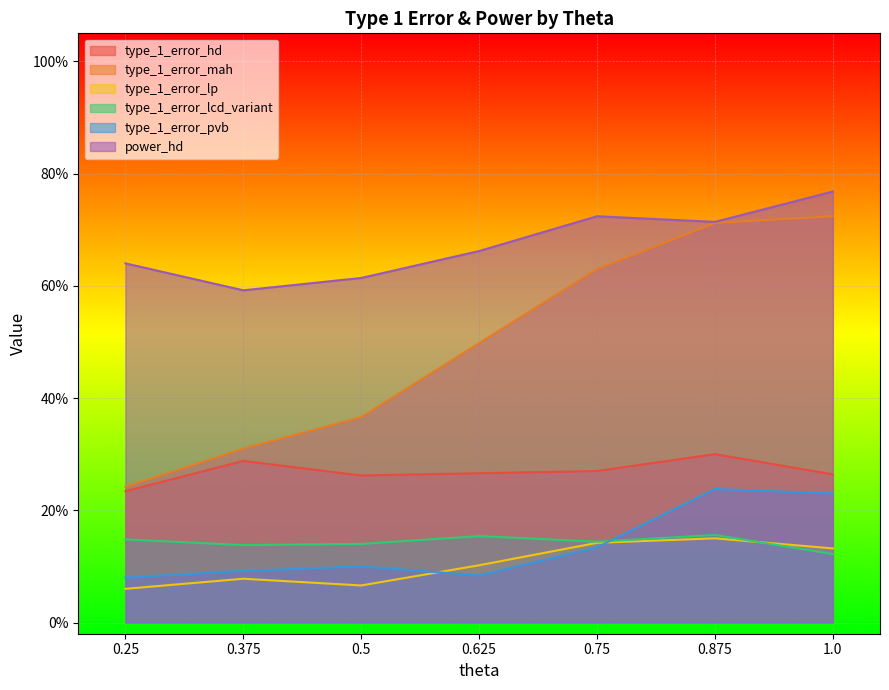

How many lines are shown in the chart?

6